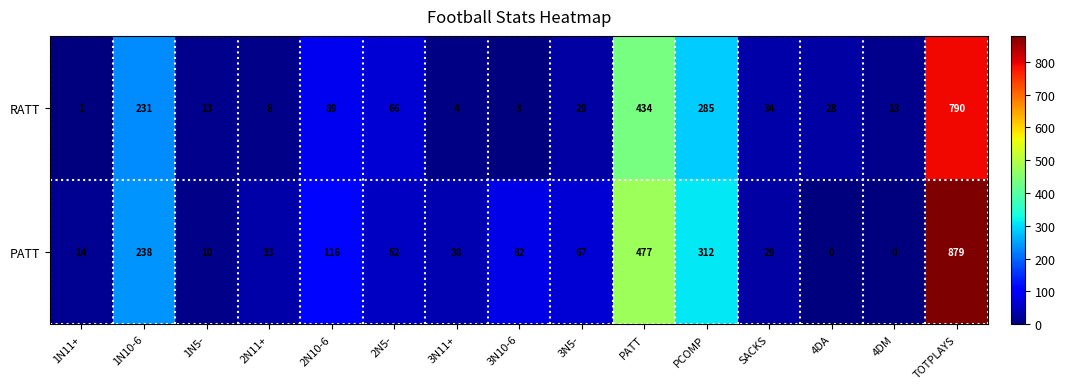

List the series in order of their peak value, lowest first.

RATT, PATT